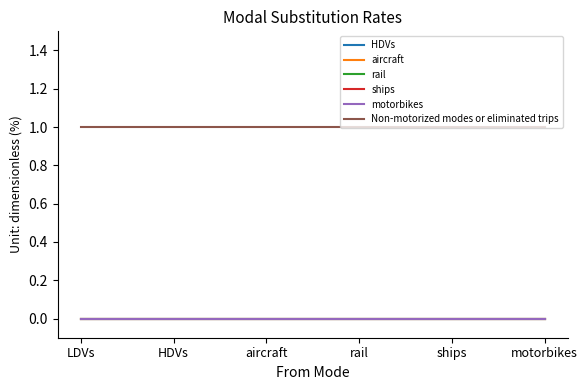

How many lines are shown in the chart?

6